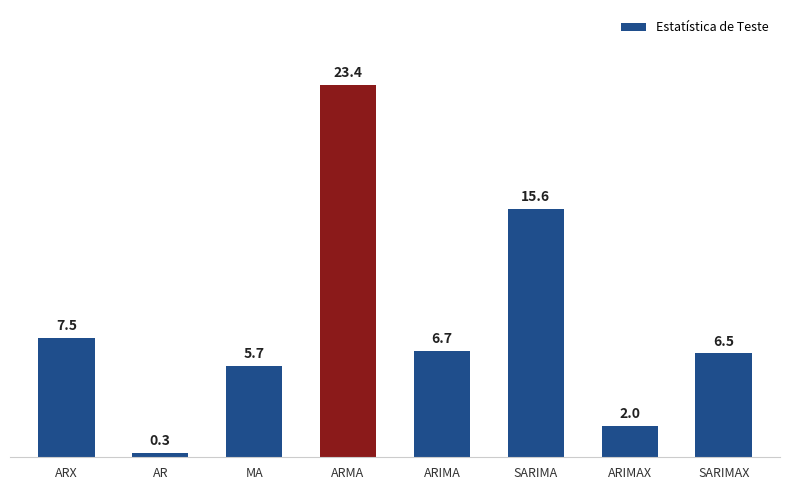

The chart shows a value of 12.7 at ARX. True or false?

False